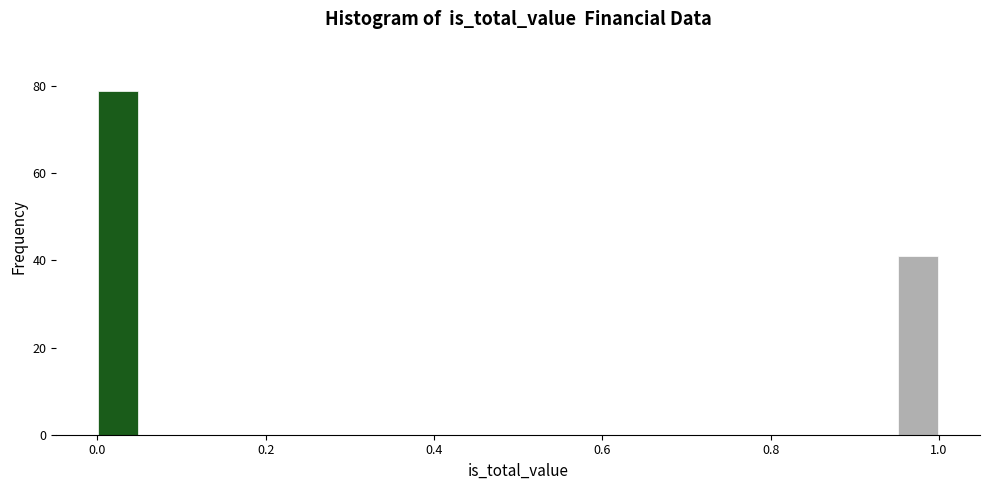

Read against the x-axis, roughly where is the centre of the tallest bar?

0.02